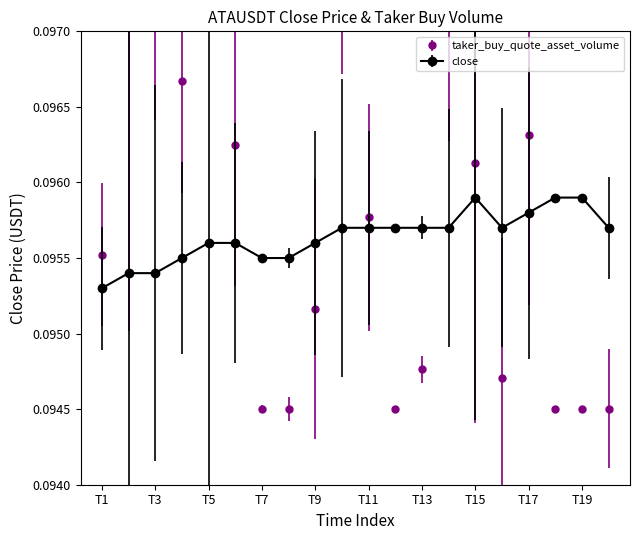

The value of close at T13 is 0.2. True or false?

False